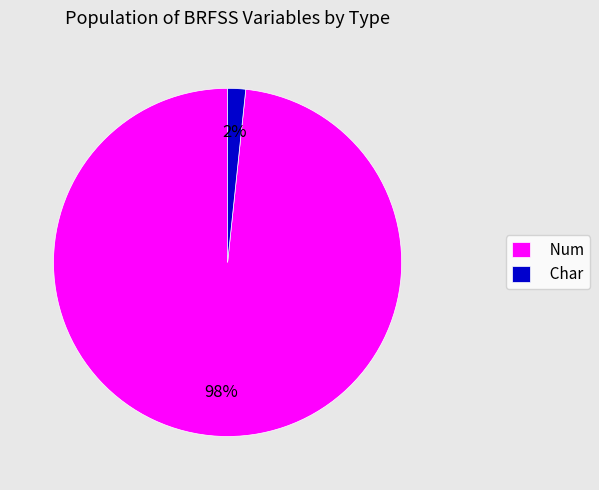

Which slice is the largest?

Num